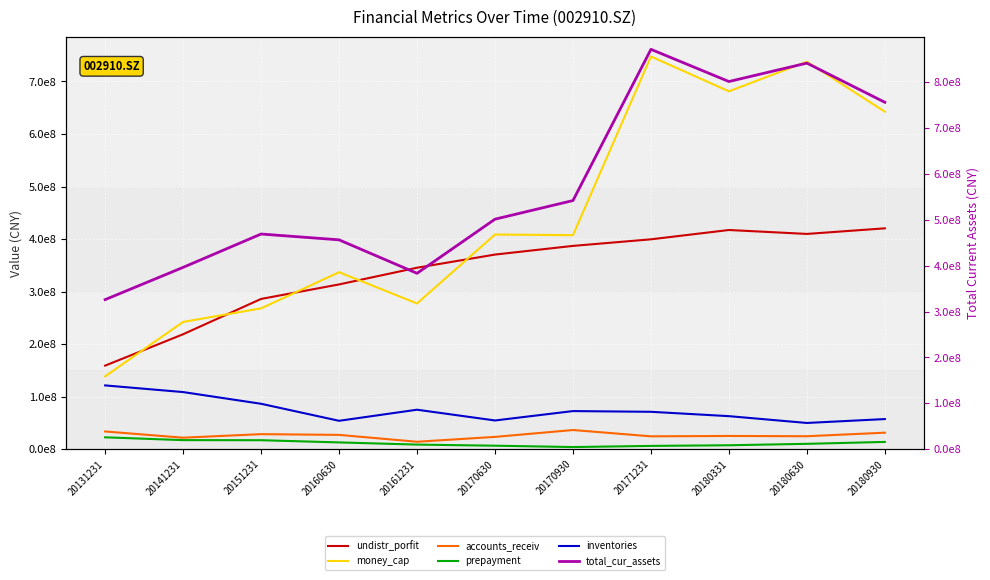

The value of money_cap at 20180630 is 737754768.9. True or false?

True